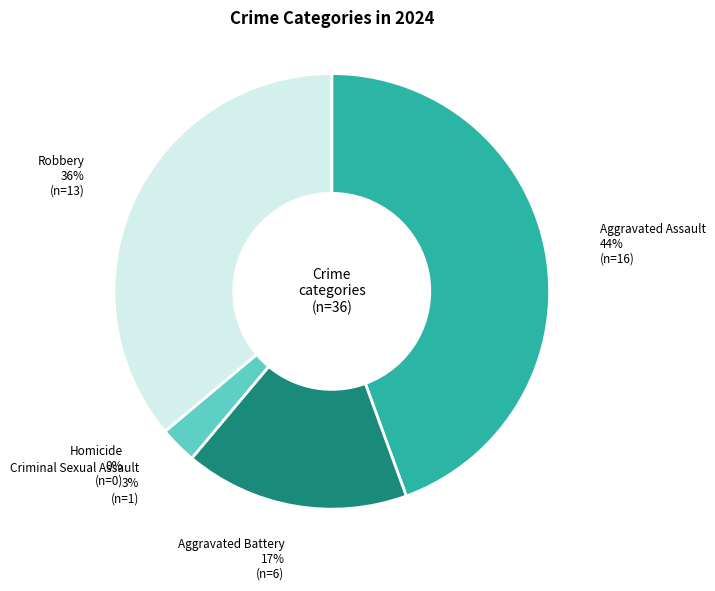

To the nearest percent, what is the combined percentage of Robbery and Aggravated Assault?

81%